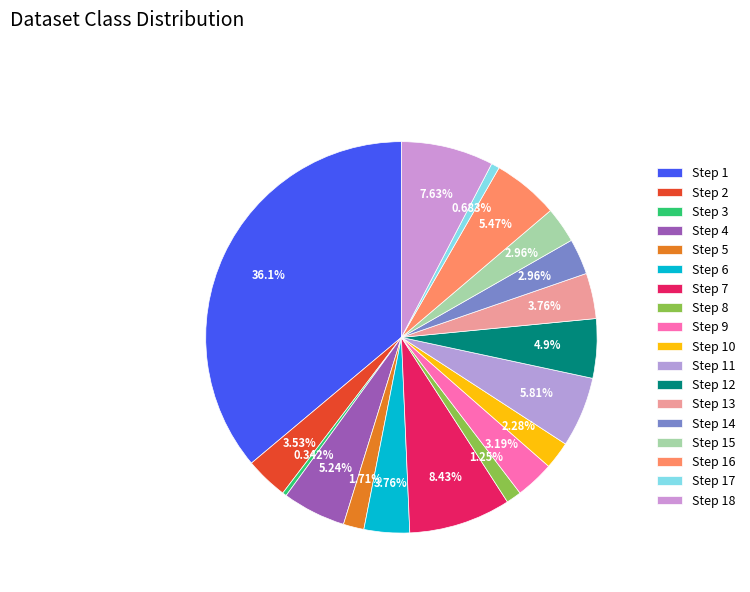

To the nearest percent, what is the combined percentage of Step 6 and Step 8?

5%